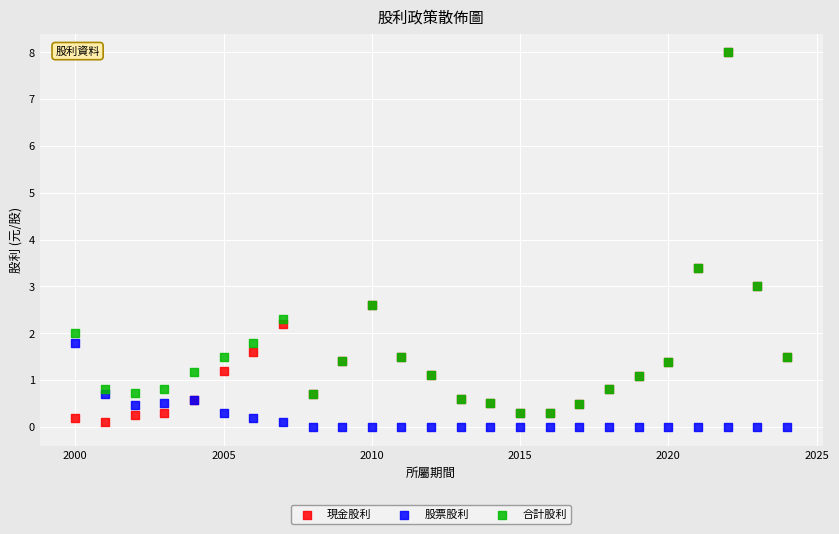

Which series reaches the minimum Y coordinate?

股票股利